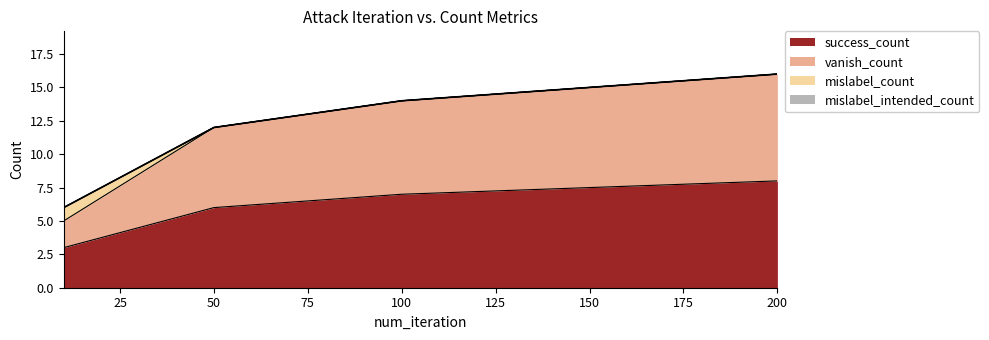

At which category is the sum across all series the highest?

200